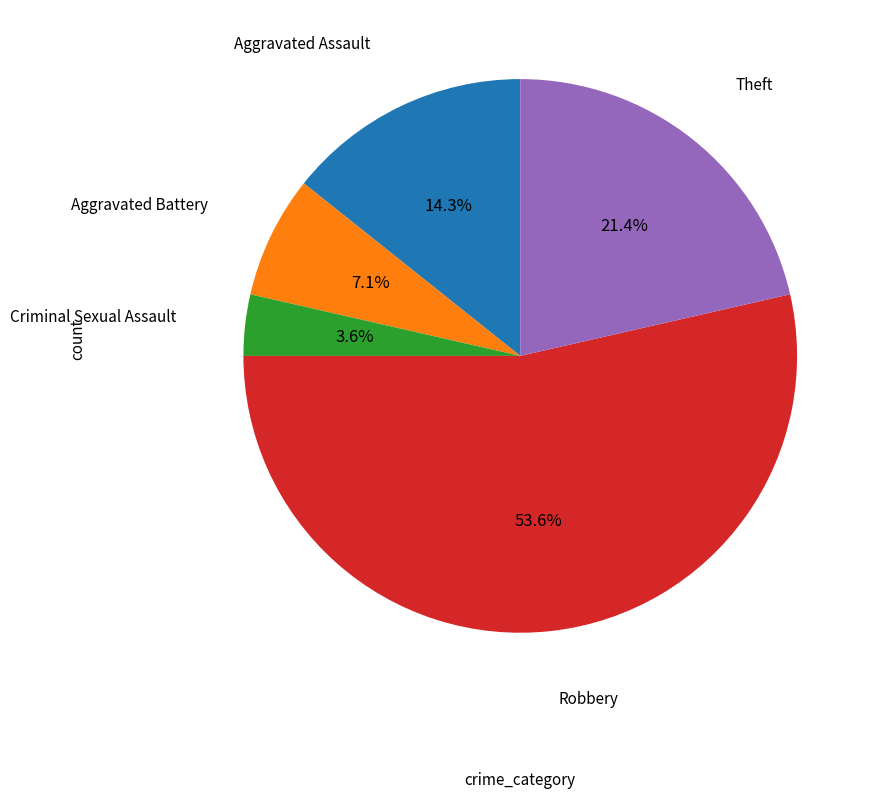

Is there a majority slice in this chart?

Yes